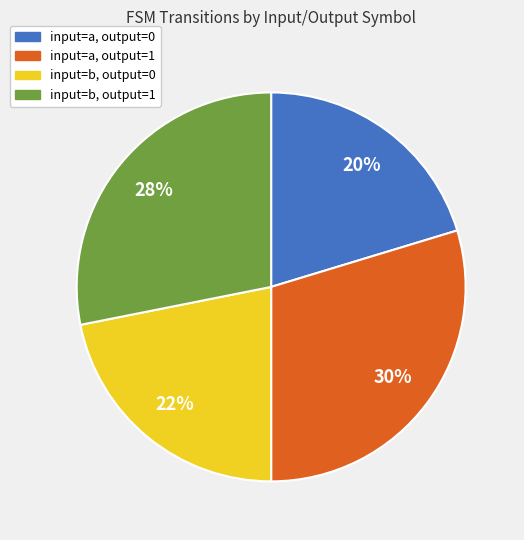

What is the largest slice in the pie chart?

input=a, output=1